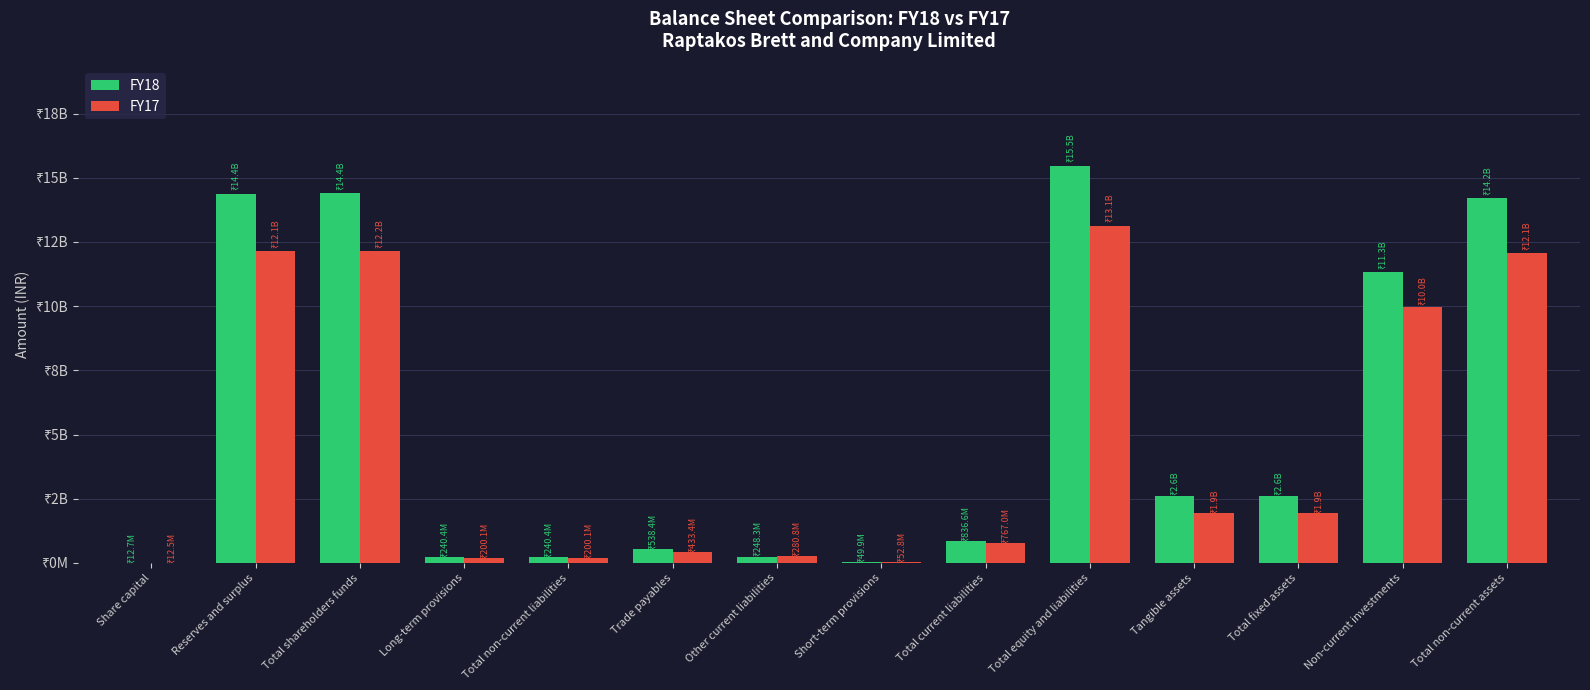

Between Trade payables and Tangible assets, which series saw the biggest shift?

FY18